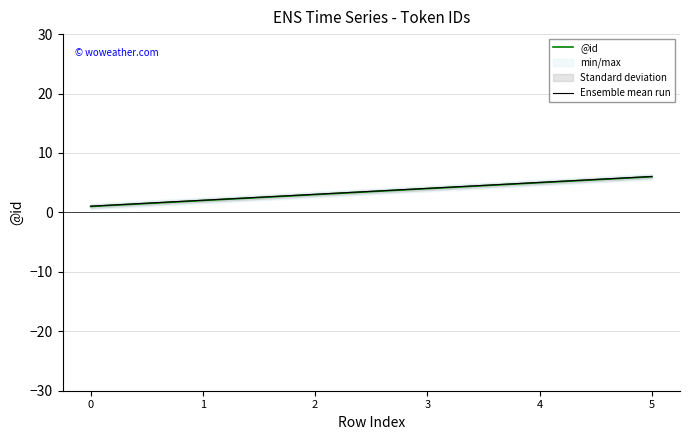

Between 3 and 4, which series saw the biggest shift?

@id